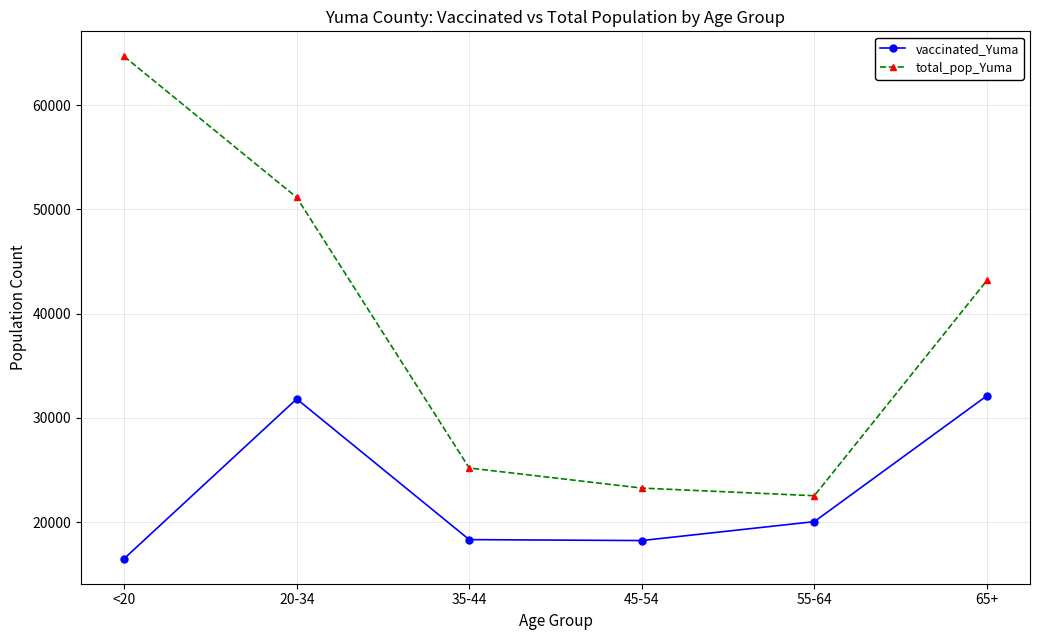

How many lines are shown in the chart?

2